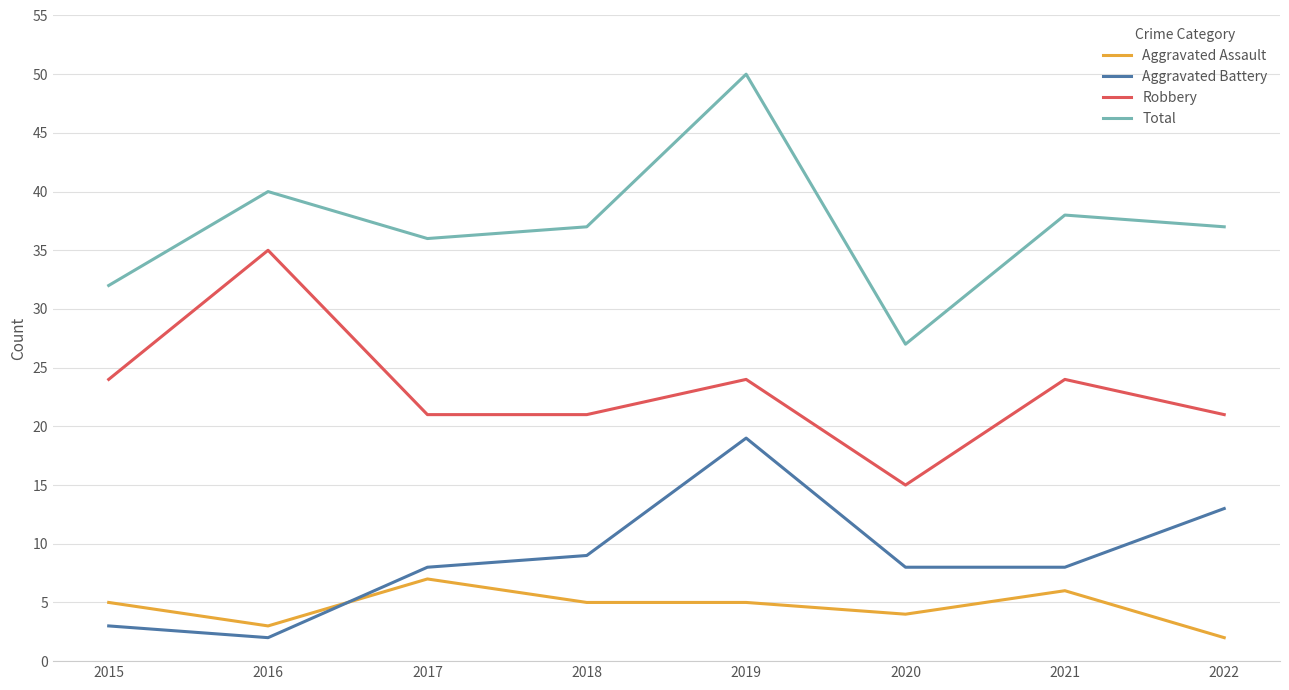

Where do Aggravated Battery and Aggravated Assault first cross each other?

2016 and 2017